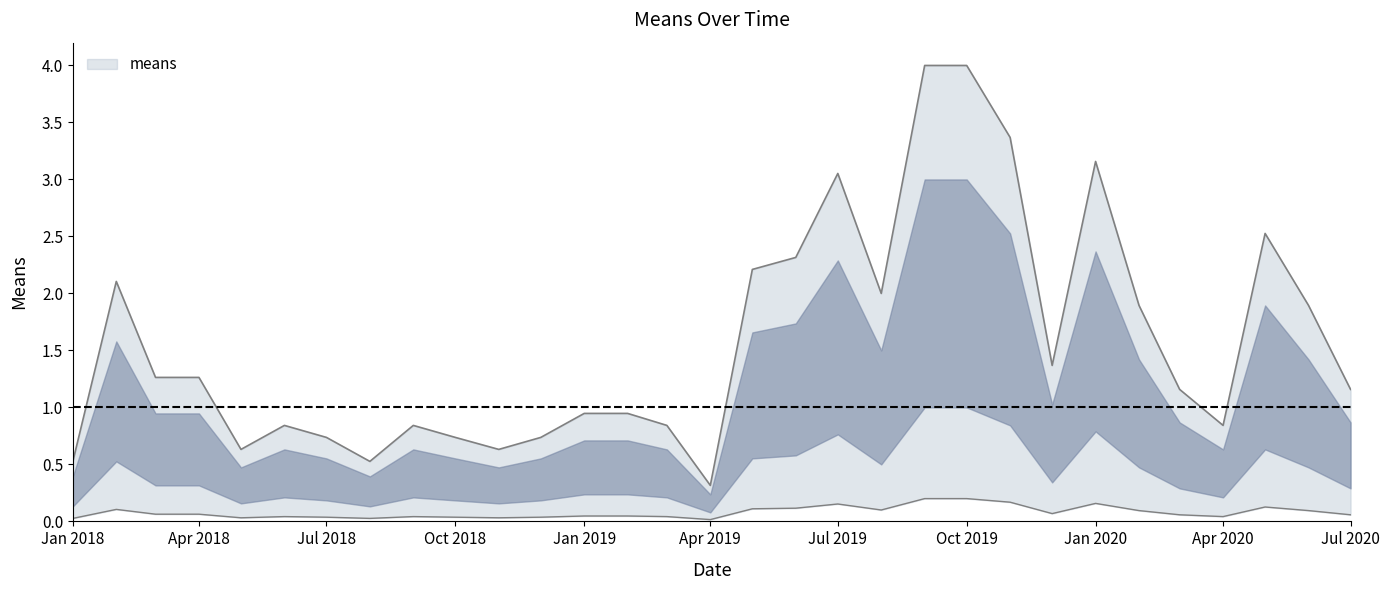

What is the label of the 20th point from the right?

2018-12-01